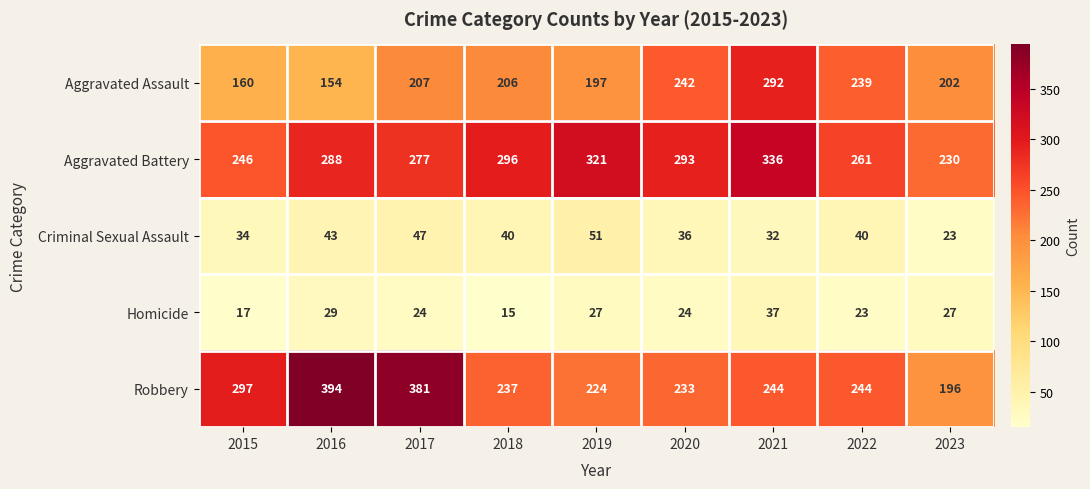

At which category is the sum across all series the highest?

2021